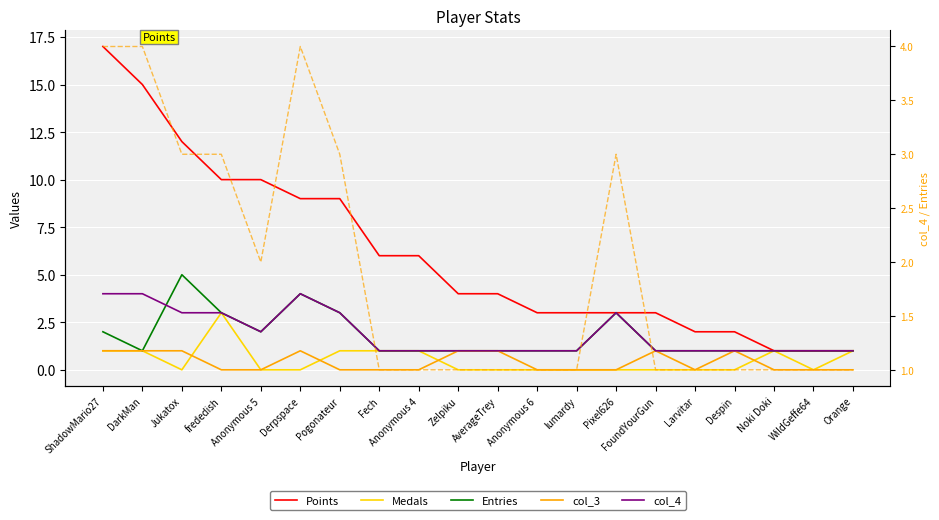

At which label is col_4 closest to 2?

Anonymous 5